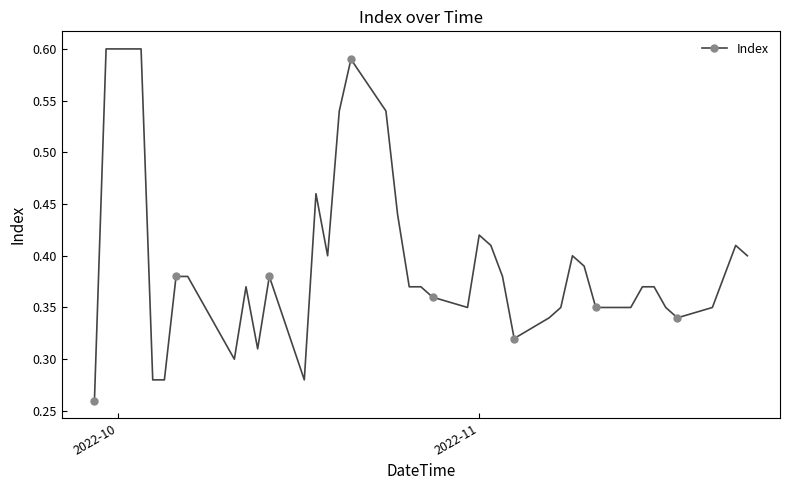

How many values are between 0 and 1?

40